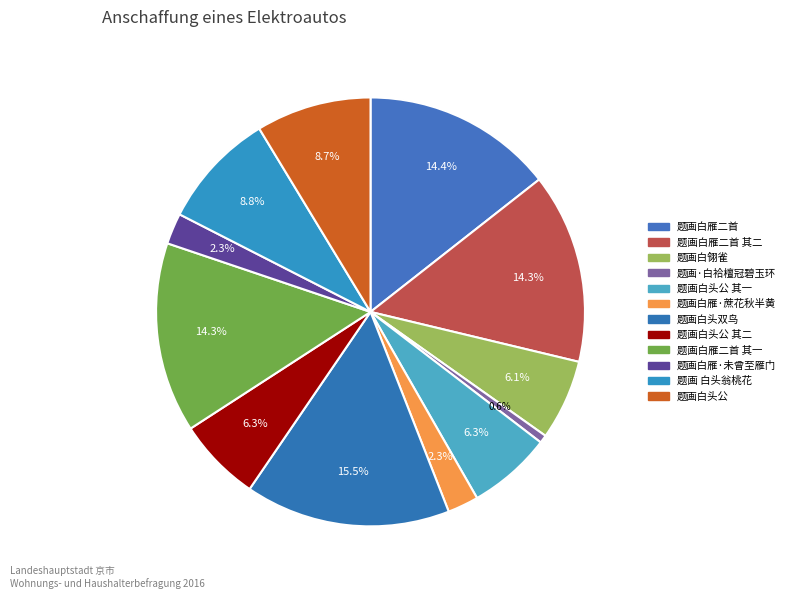

How many segments does this pie chart have?

12